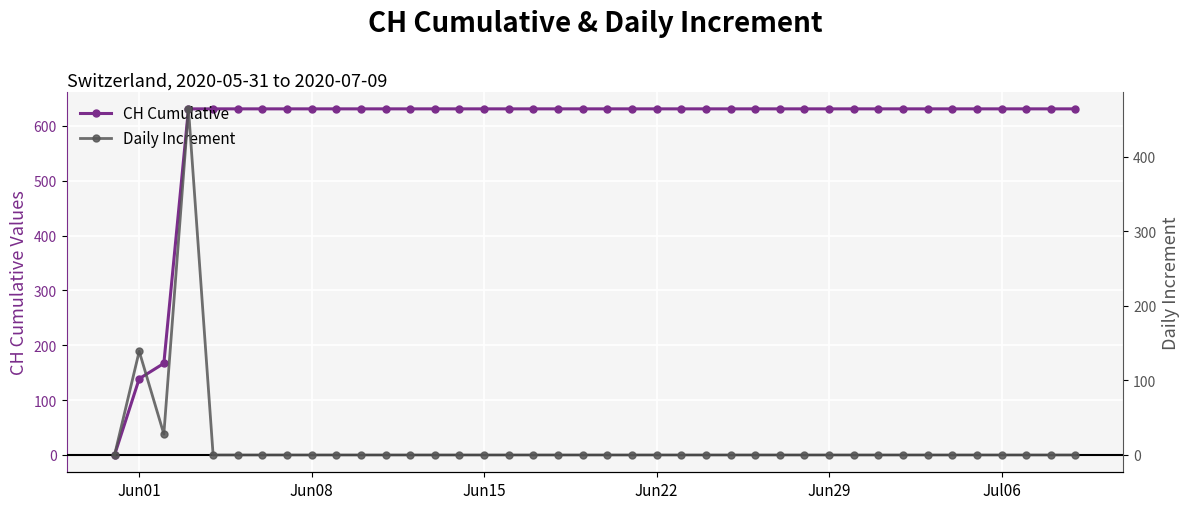

How many lines are shown in the chart?

2